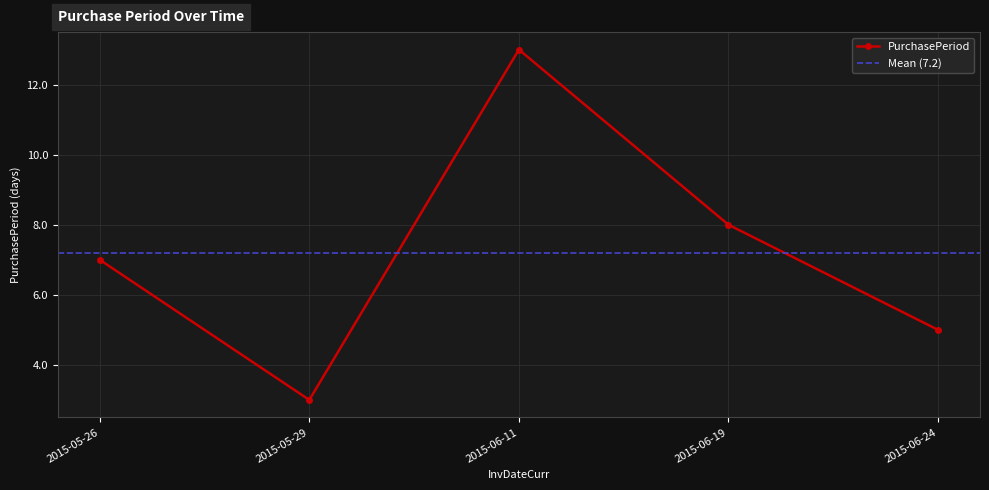

List the labels in order of value, smallest first.

2015-05-29, 2015-06-24, 2015-05-26, 2015-06-19, 2015-06-11